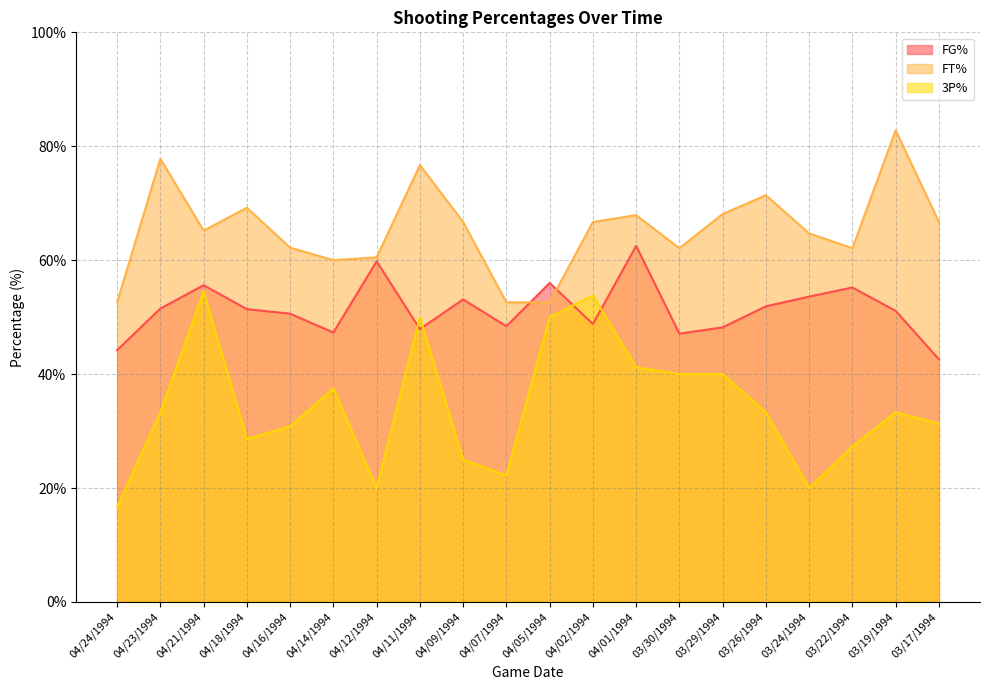

What is the label of the 10th point from the right?

04/05/1994